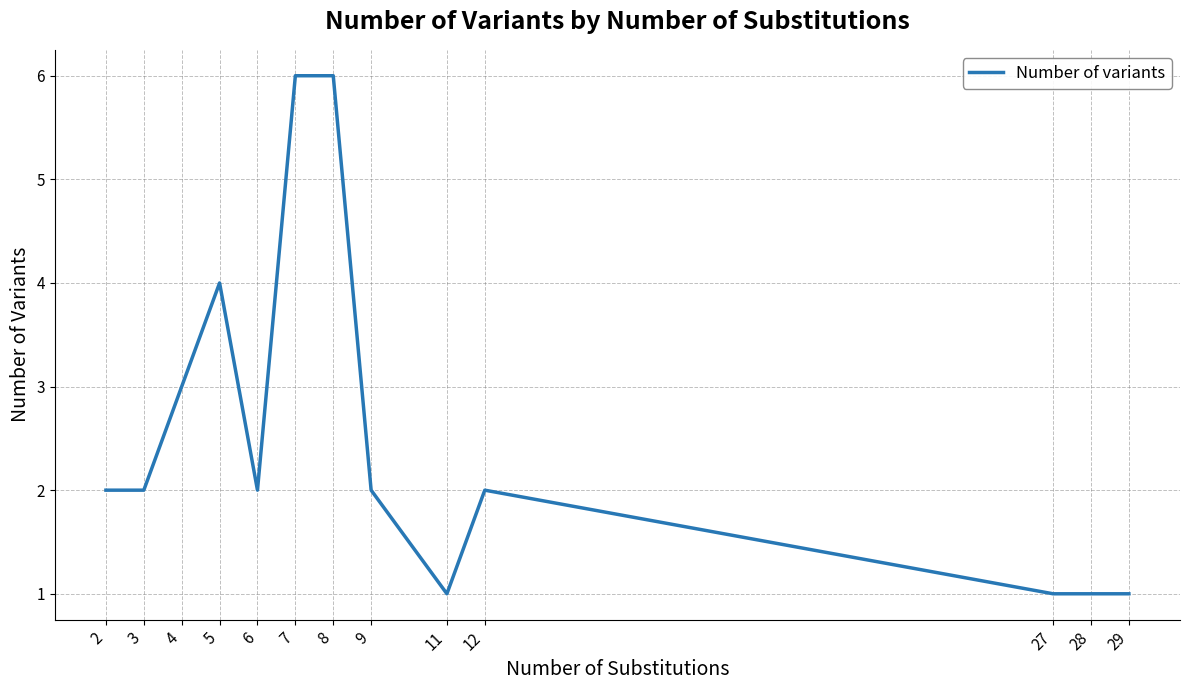

What is the difference between the maximum and minimum values?

5